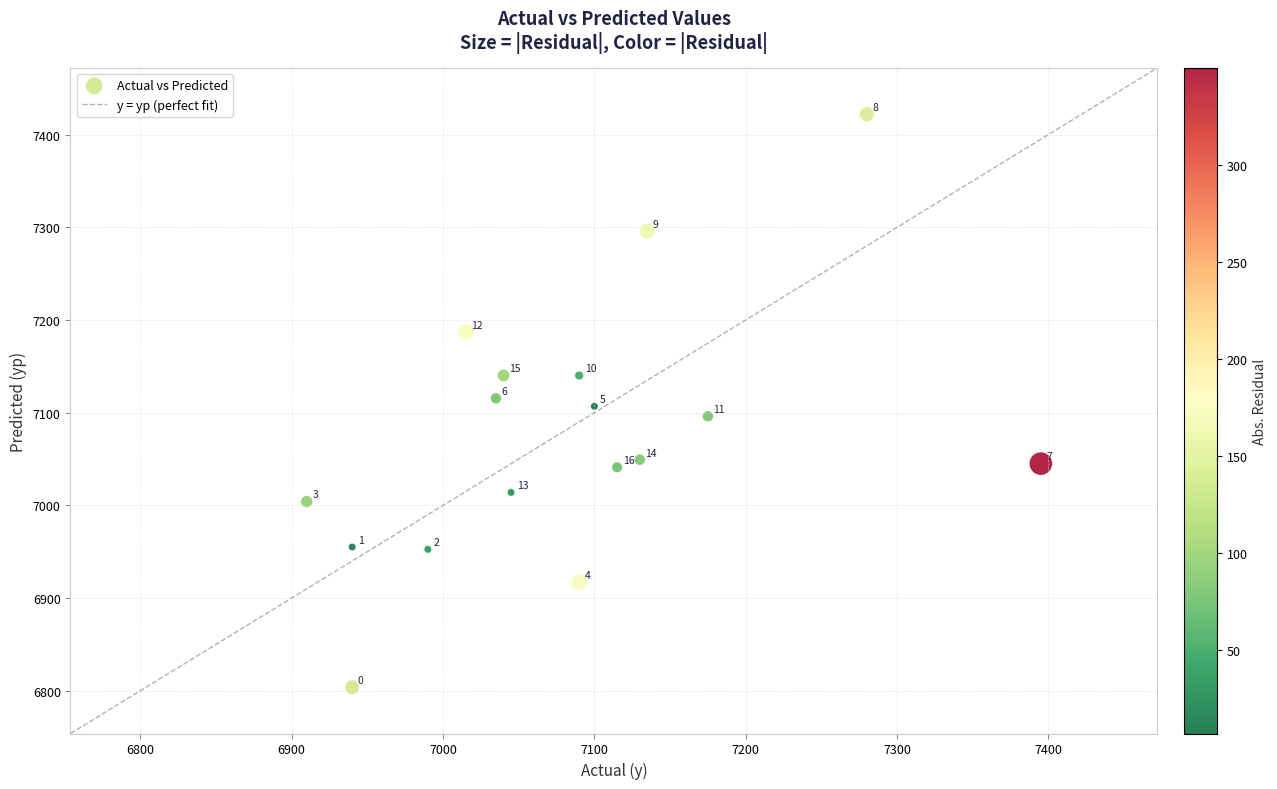

What is the range of Y values (max minus min)?

618.1